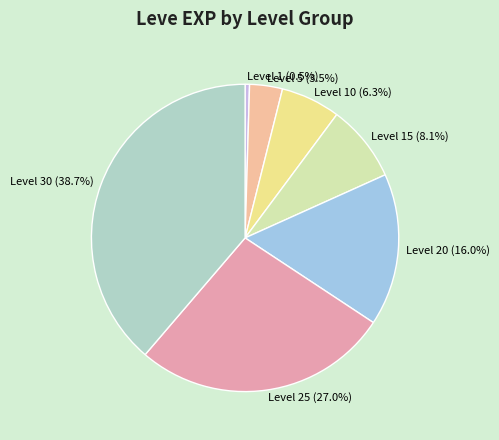

Does Level 15 (8.1%) represent more than half of the total?

No